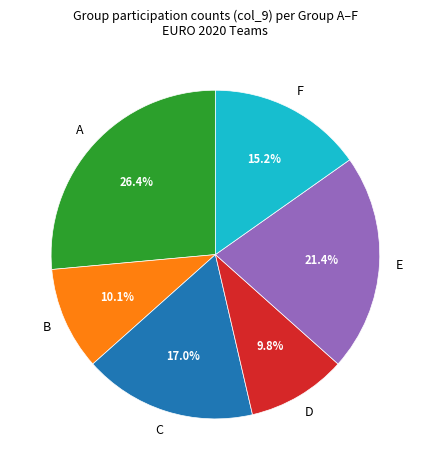

Does any single category account for the majority?

No